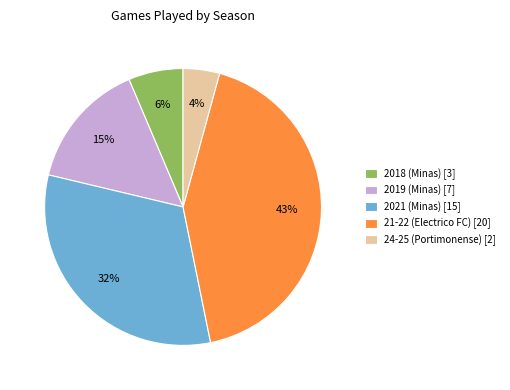

How many segments does this pie chart have?

5